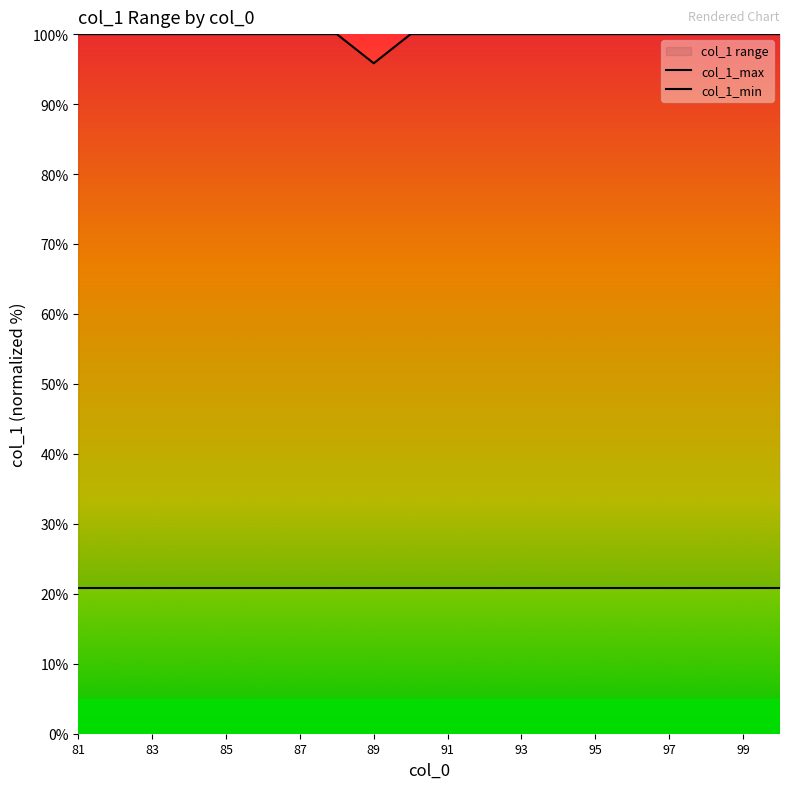

What value does the col_1_max series have at 87?

100.0